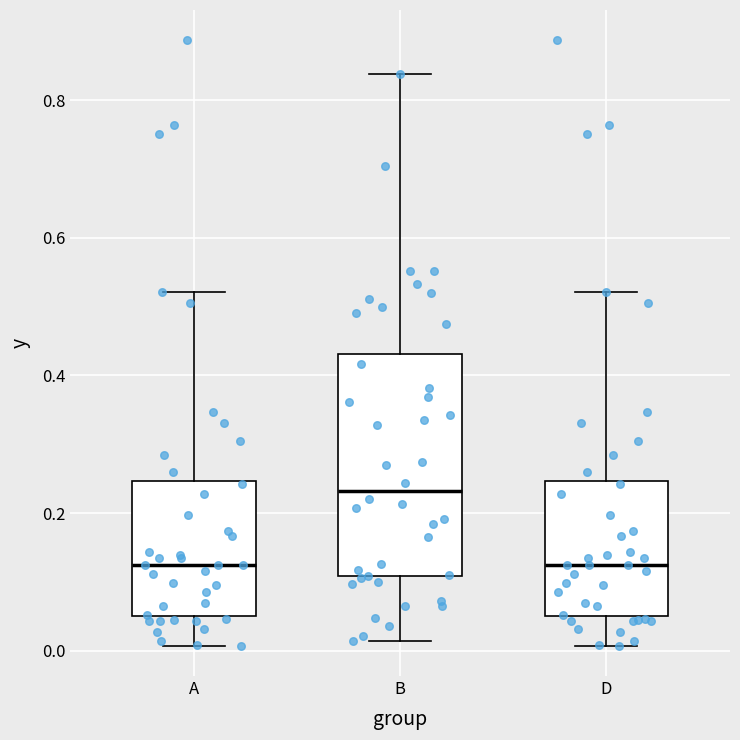

Where is the lower edge of the box for D on the y-axis? The values are not printed on the chart, so give them approximately, as read against the axis.

0.06